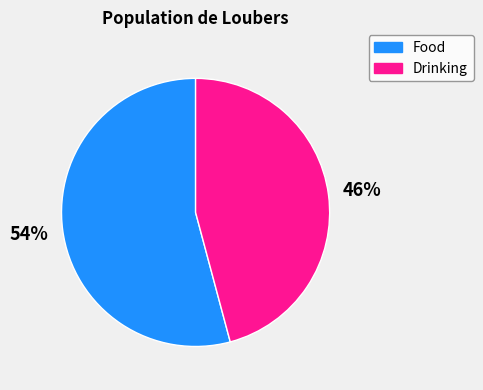

Rank the categories by value from lowest to highest.

Drinking, Food